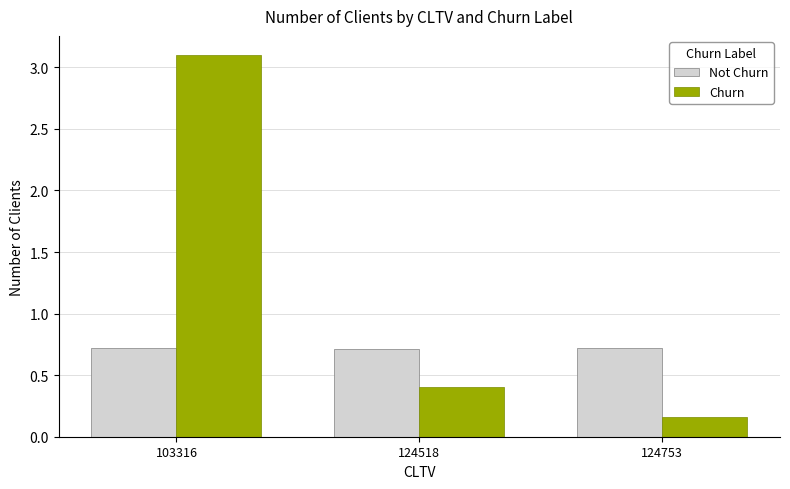

Which label corresponds to the largest value in the chart?

103316